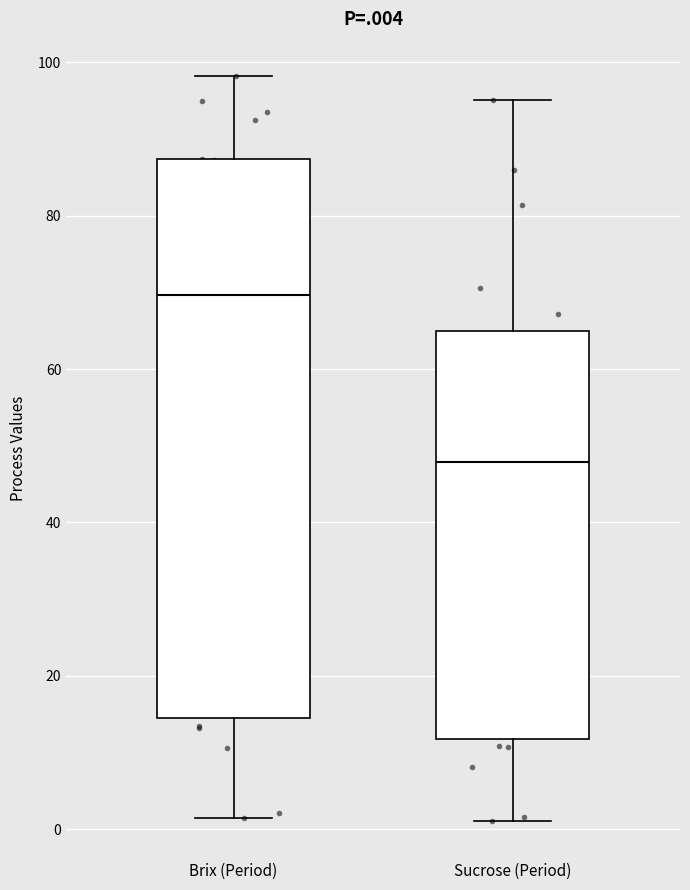

Reading left to right, read every box against the y-axis: the position of its median line, the range the box covers, and the ends of its whiskers. The values are not printed on the chart, so give them approximately, as read against the axis.

Brix (Period): median 70, box 14 to 88, whiskers 2 to 98
Sucrose (Period): median 48, box 12 to 64, whiskers 2 to 96